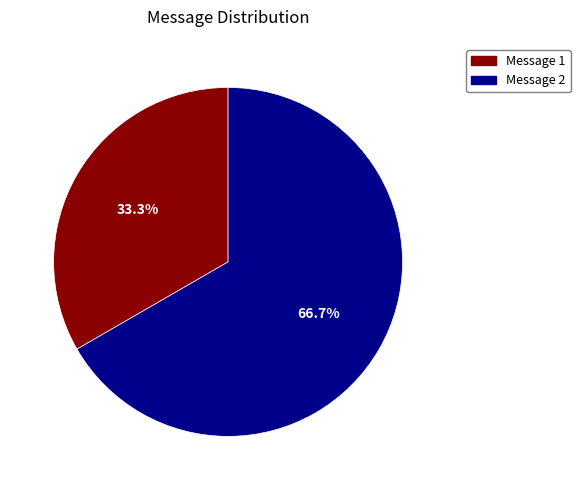

Does any single category account for the majority?

Yes